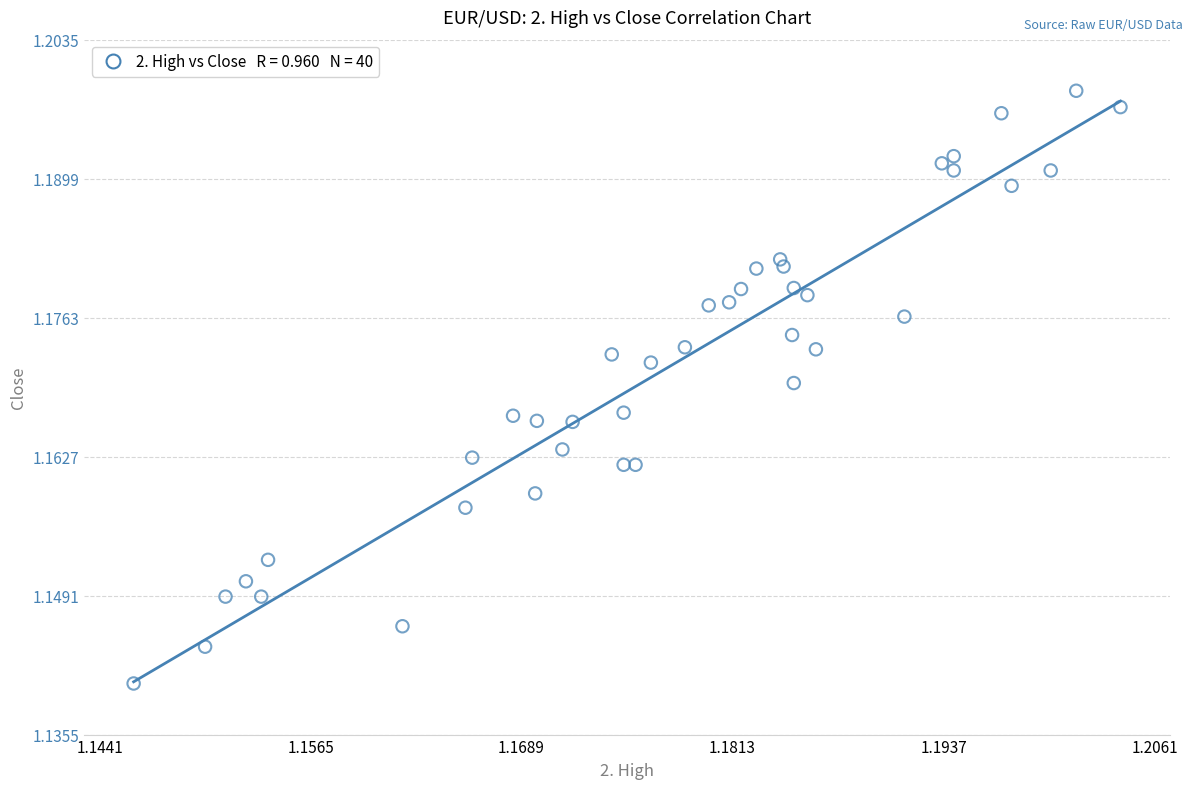

How many points are shown in the scatter plot?

40